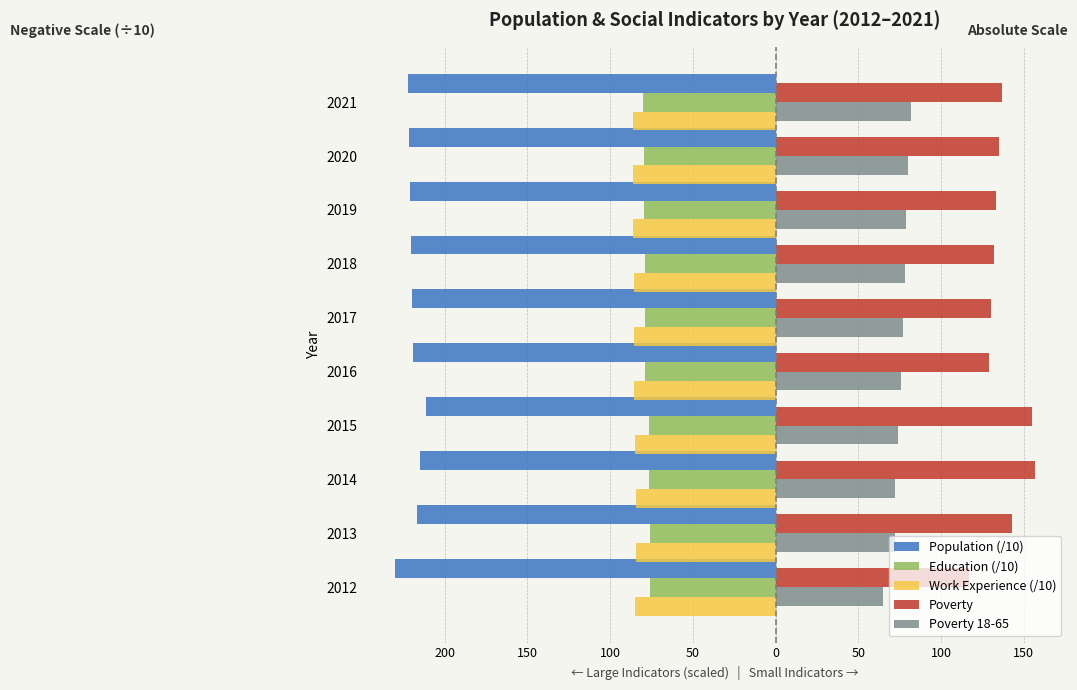

What are all the series names shown in the legend?

Population (/10), Education (/10), Work Experience (/10), Poverty, Poverty 18-65